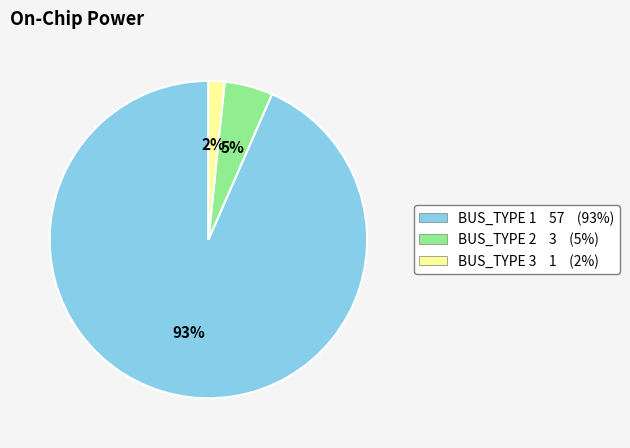

Count the number of slices in the pie.

3